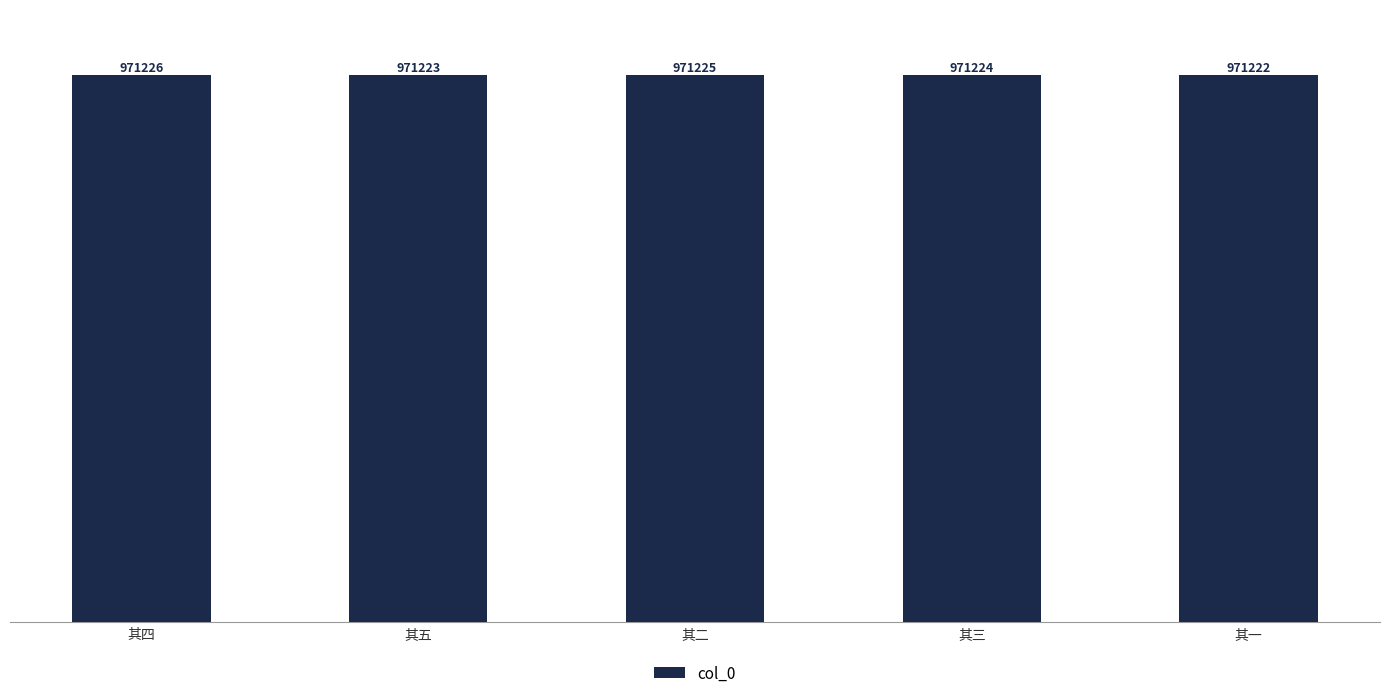

What is the sum of the values at 其五 and 其一?

1942445